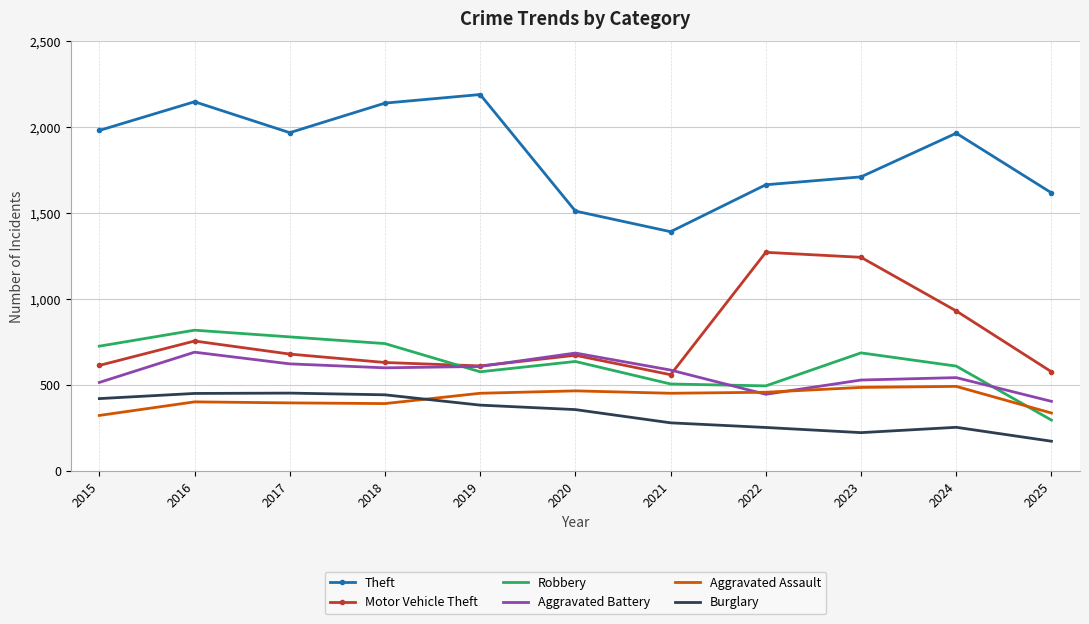

What is the highest value of the Aggravated Assault series?

492